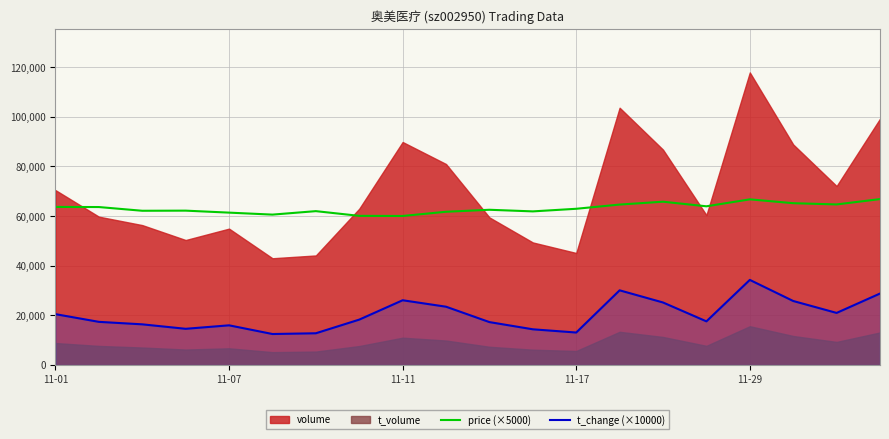

At which label does t_change (×10000) first exceed 18300?

11-01